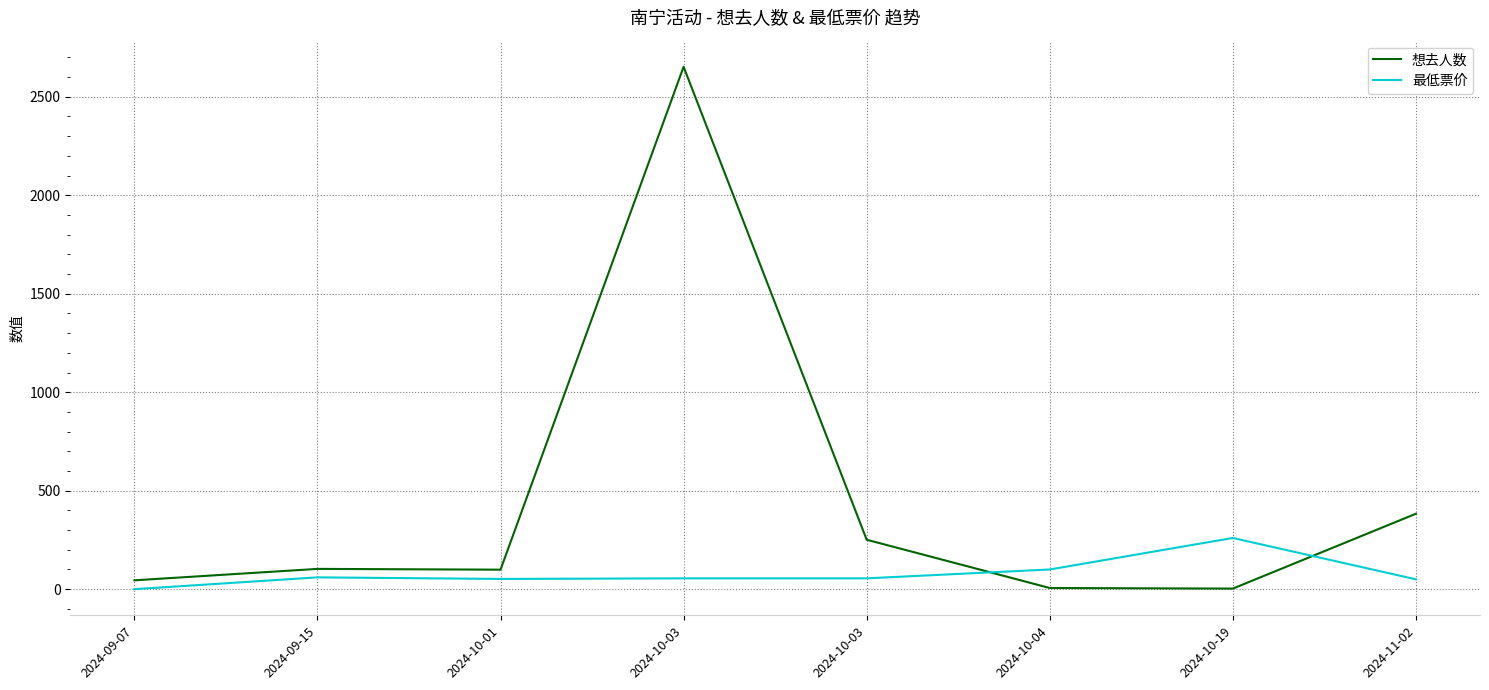

Rank the categories by 最低票价 value from lowest to highest.

2024-09-07, 2024-11-02, 2024-10-01, 2024-10-03, 2024-10-03, 2024-09-15, 2024-10-04, 2024-10-19